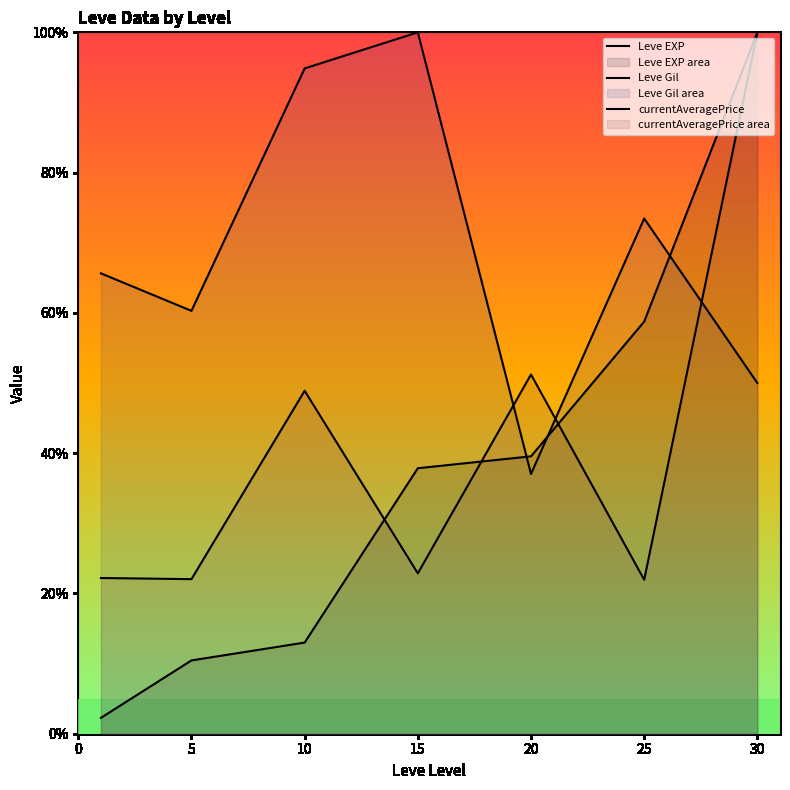

Read the Leve EXP value at 30.

100.0